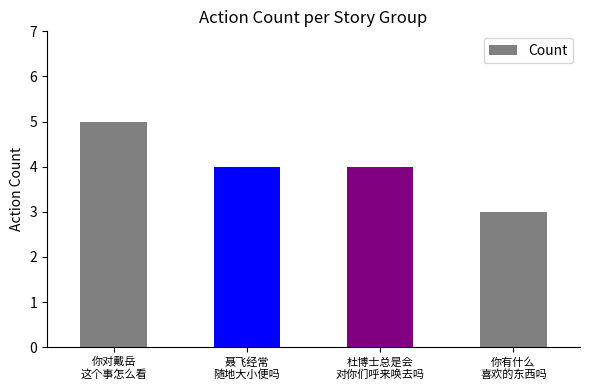

What is the average value?

4